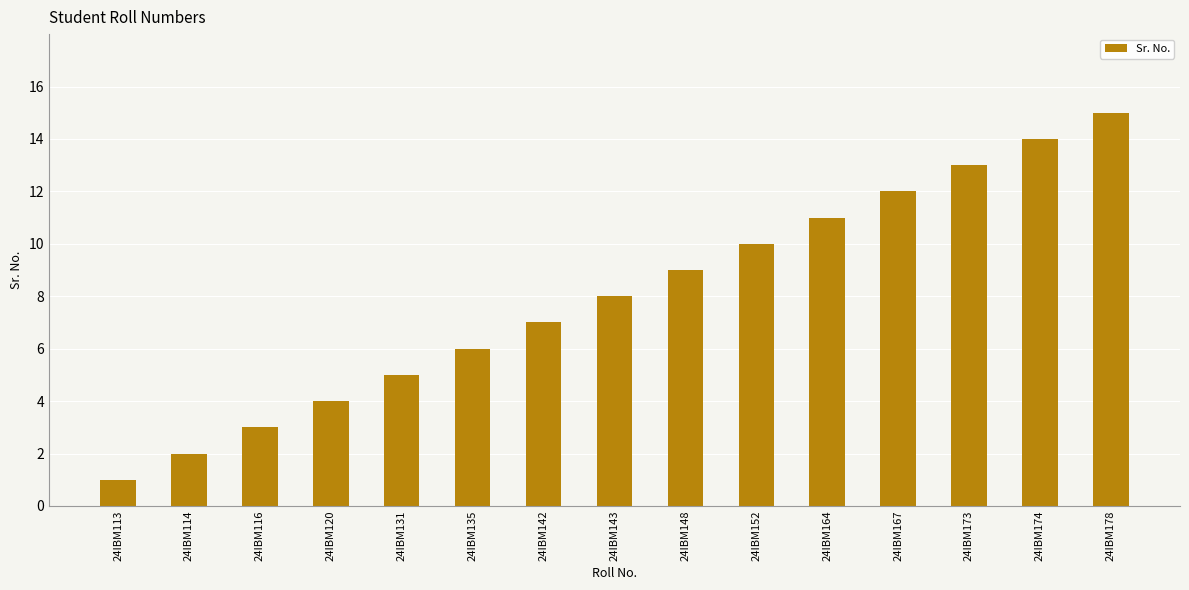

Reading left to right, extract all data points from this chart.

24IBM113=1	24IBM114=2	24IBM116=3	24IBM120=4	24IBM131=5	24IBM135=6	24IBM142=7	24IBM143=8	24IBM148=9	24IBM152=10	24IBM164=11	24IBM167=12	24IBM173=13	24IBM174=14	24IBM178=15